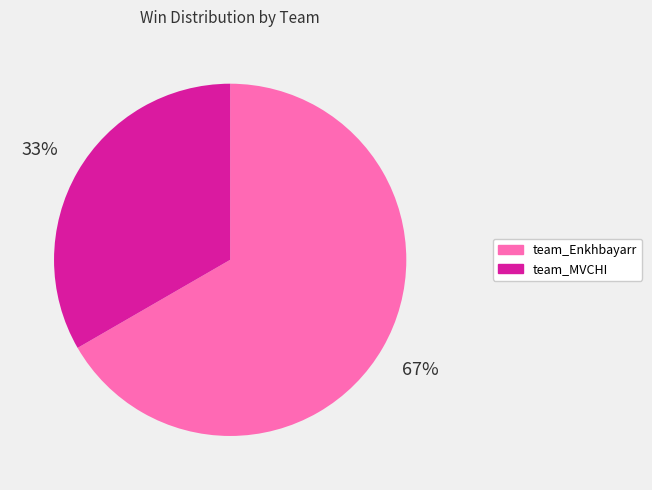

Count the number of slices in the pie.

2